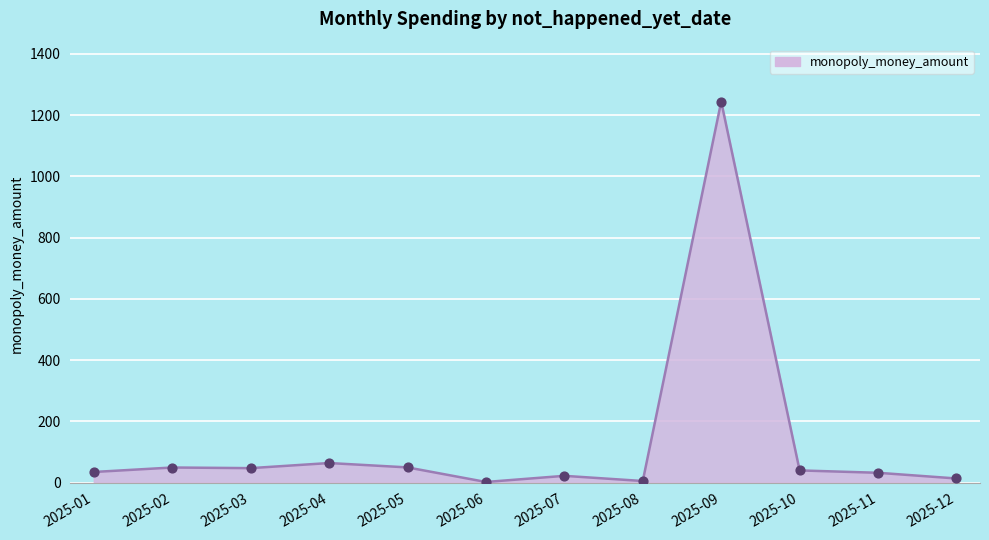

Approximately how many times larger is the value at 2025-01 compared to 2025-08?

7.0